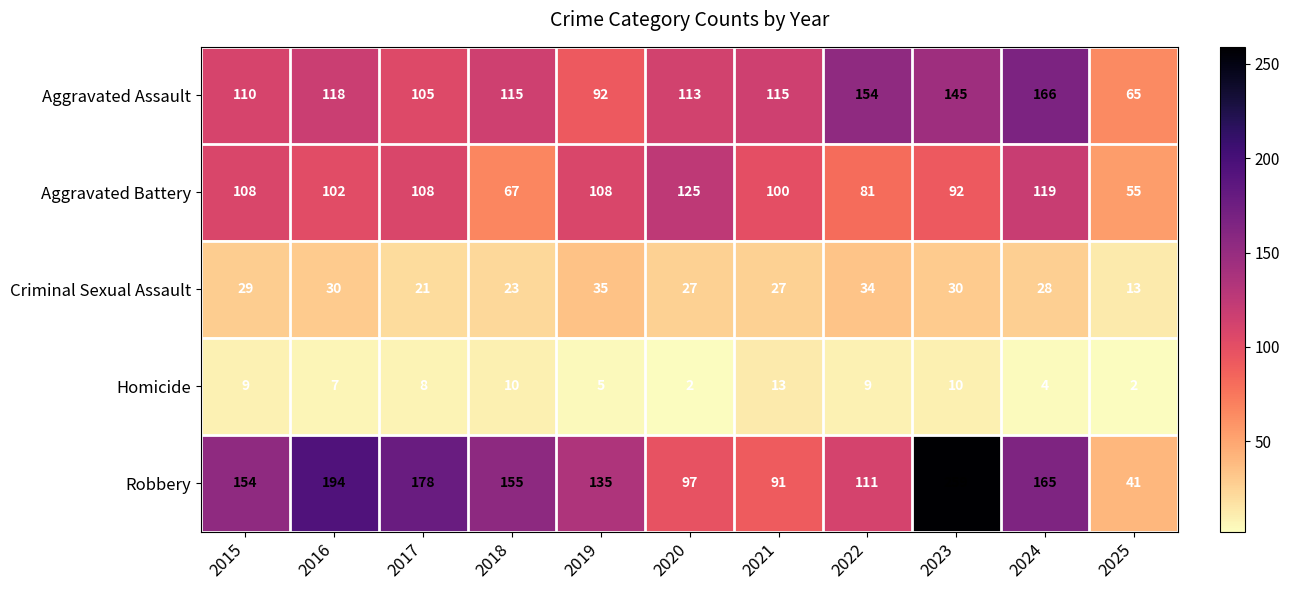

At which category is the sum across all series the highest?

2023